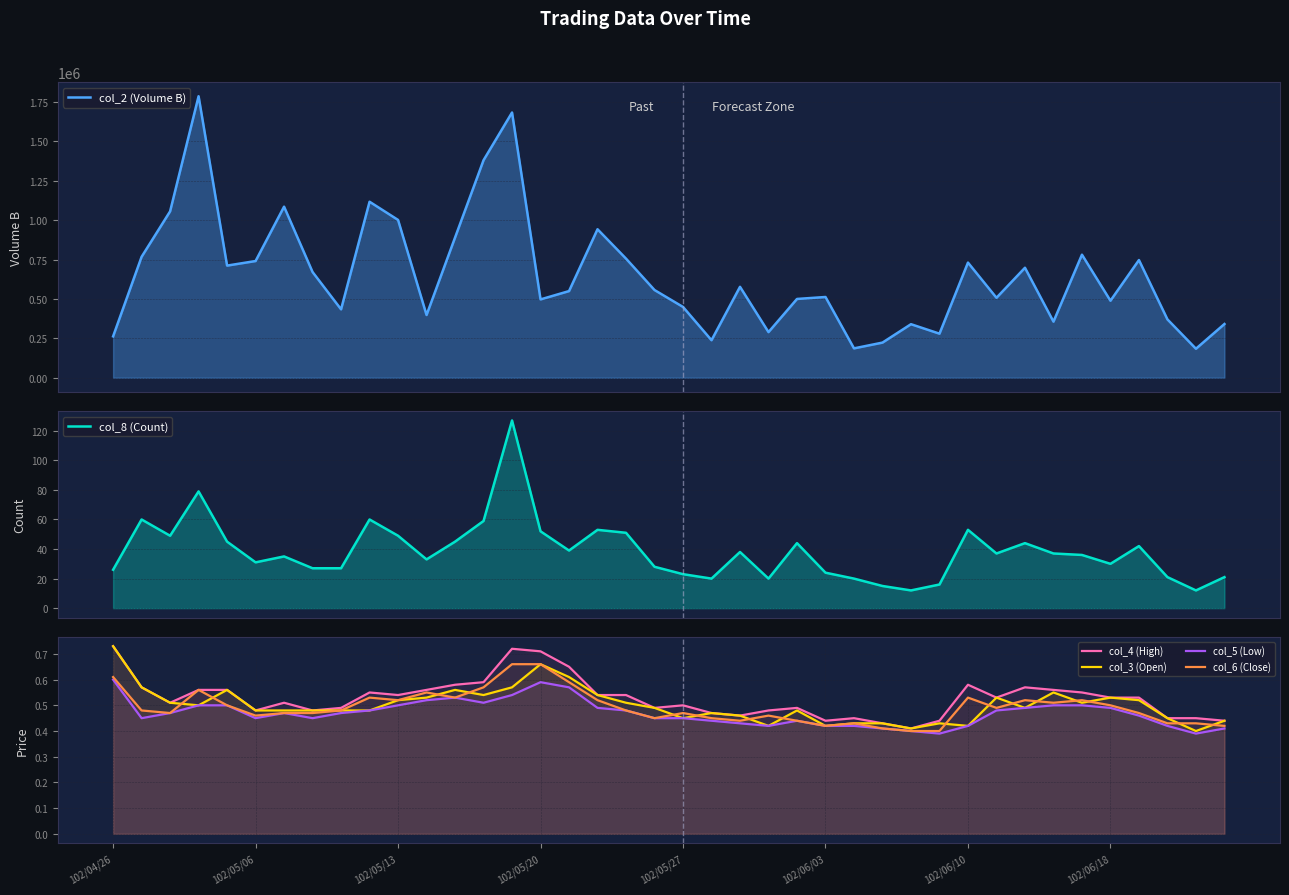

Count the number of categories in the chart.

40